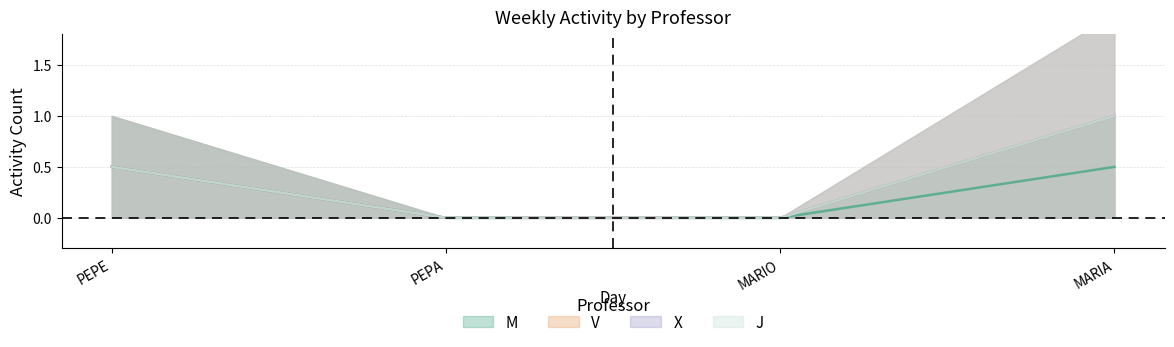

Which has a higher value, PEPA or MARIO?

PEPA